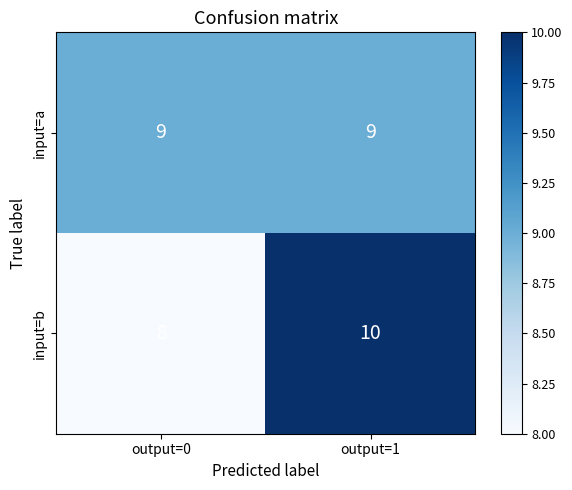

At output=1, list the series in order from largest to smallest.

input=b, input=a